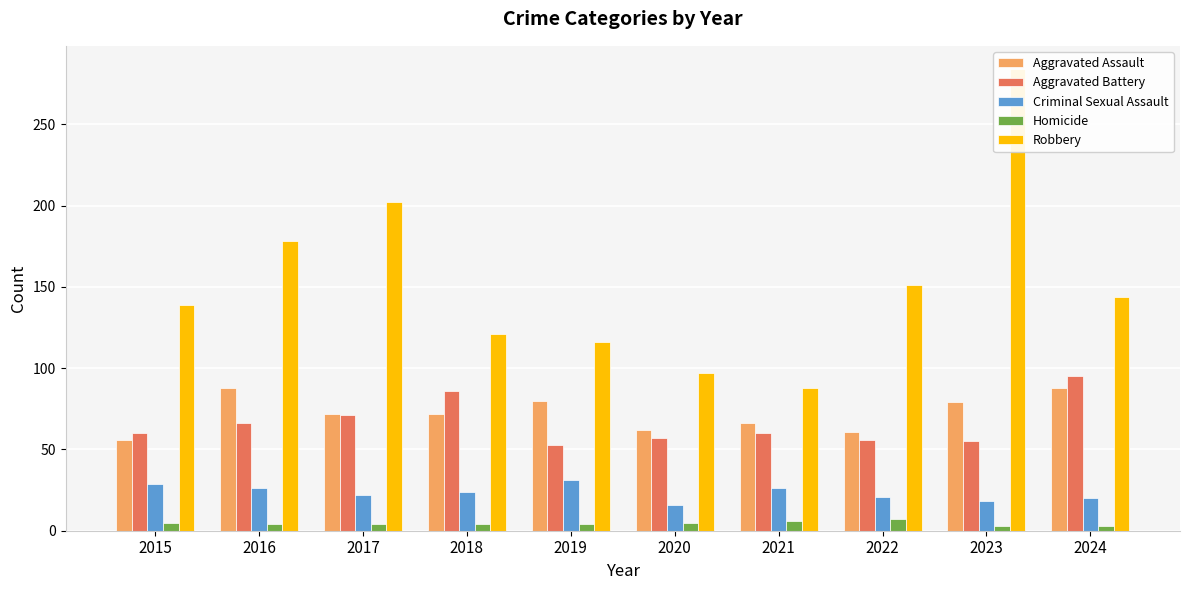

How many bars are there in total?

50